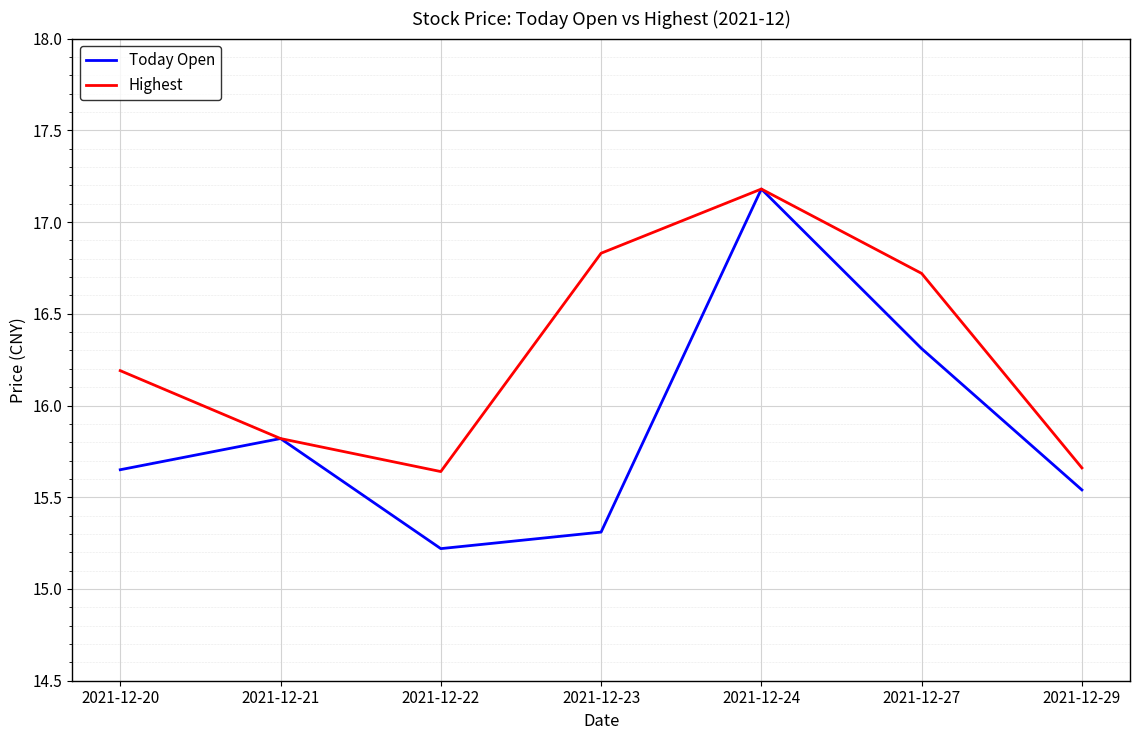

What is the maximum value for Today Open?

17.2